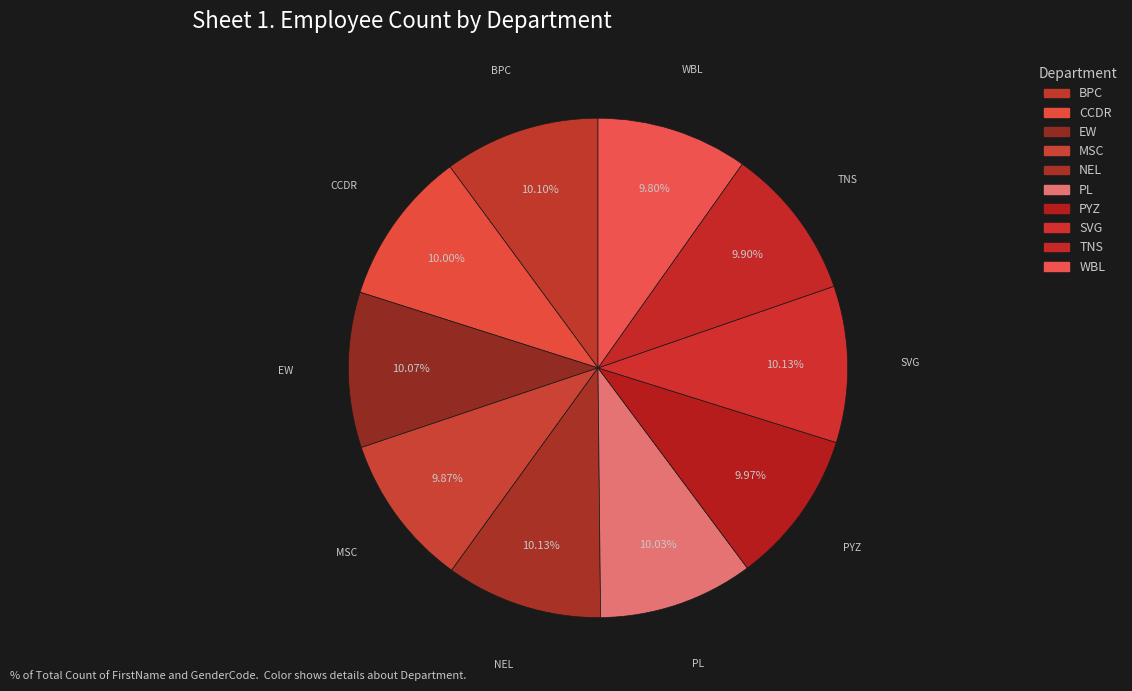

To the nearest percent, what is the combined percentage of TNS and NEL?

20%